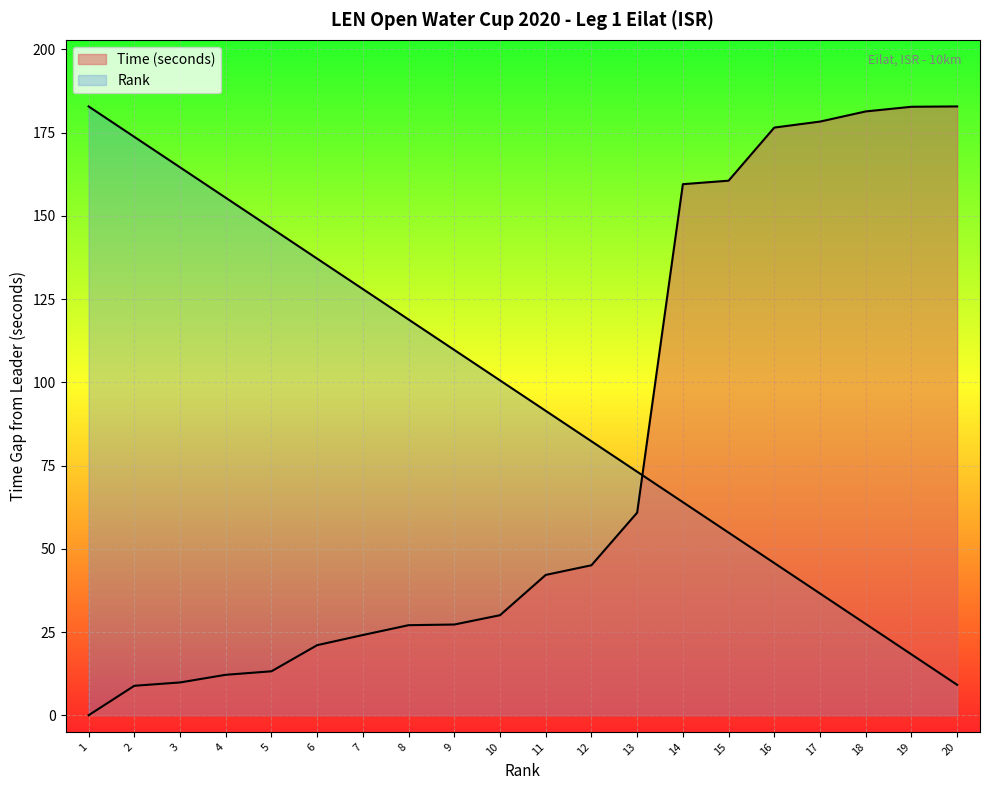

Rank the series by their maximum value, from lowest to highest.

Rank, Time (seconds)